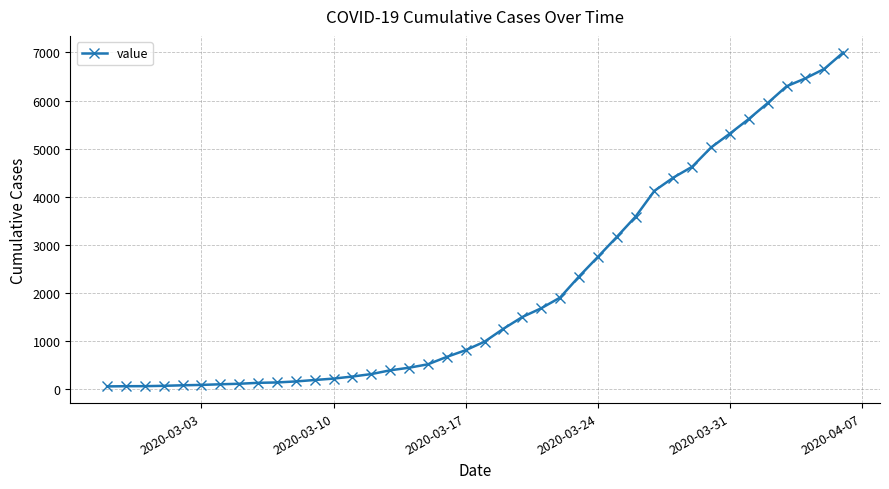

What is the difference between the second highest and second lowest values?

6589